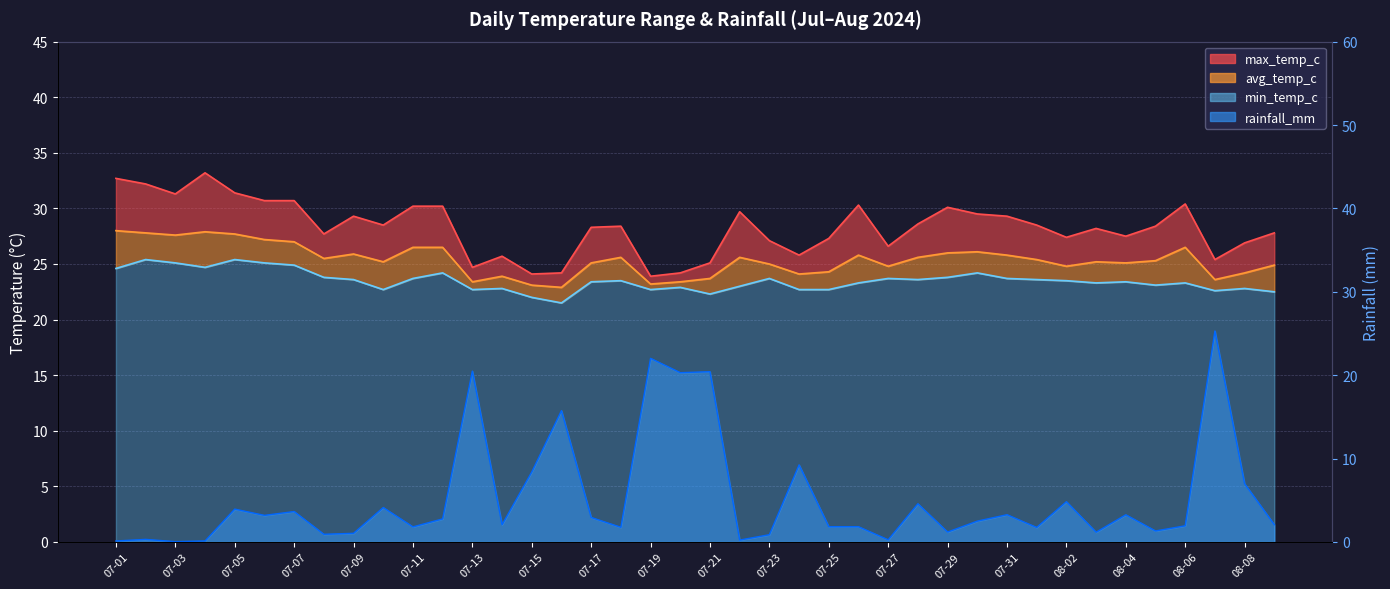

True or false: min_temp_c has more than 0 points higher than both neighbors.

True